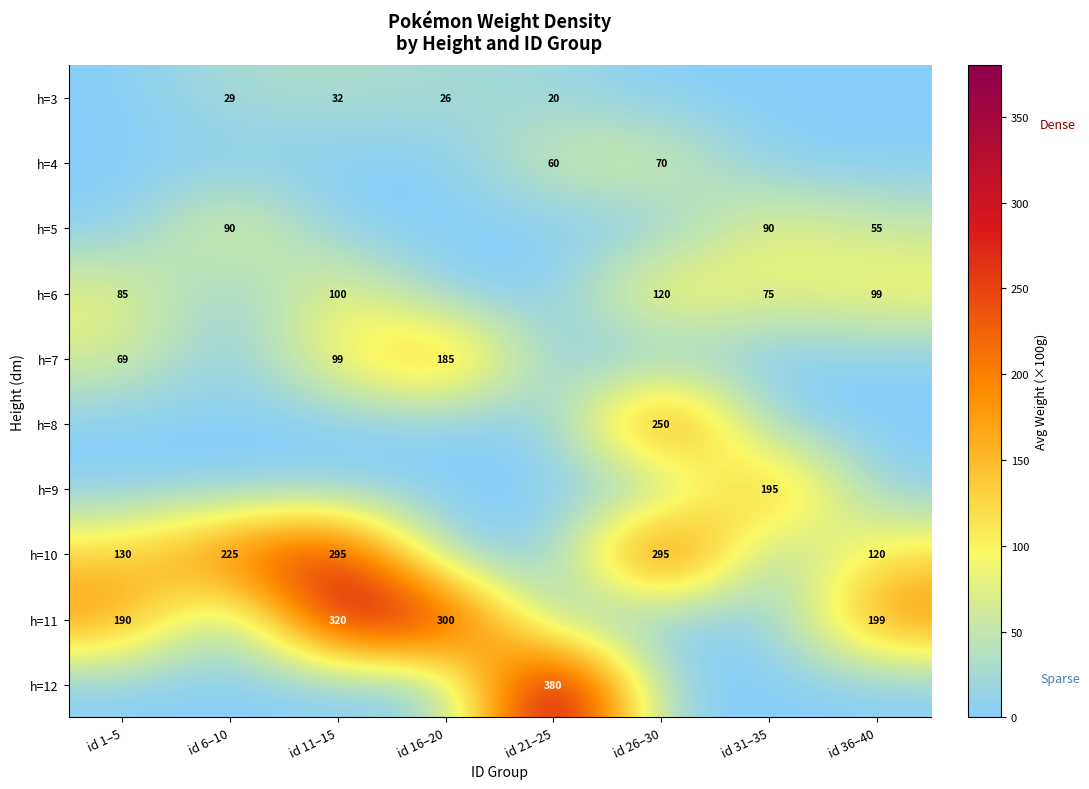

Is it true that h=3 equals 20 at id 21–25?

True